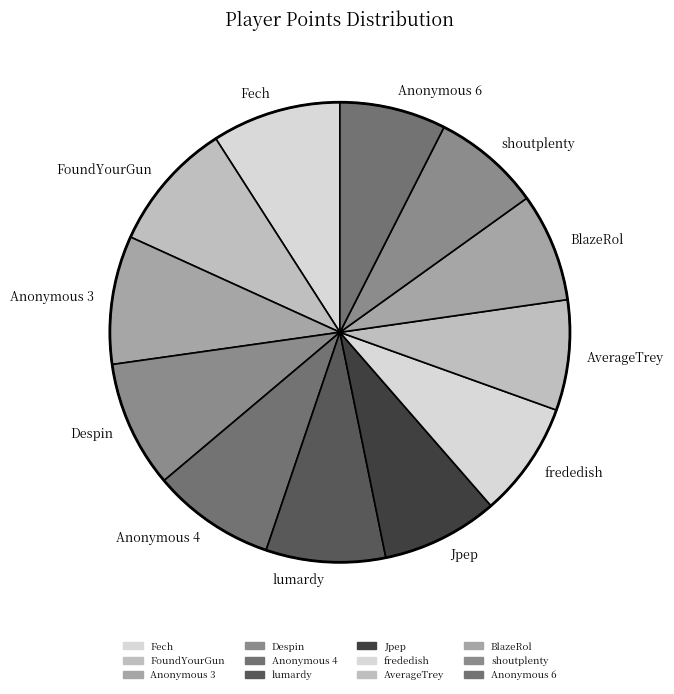

Do Despin and Anonymous 3 together represent more than half of the pie?

No